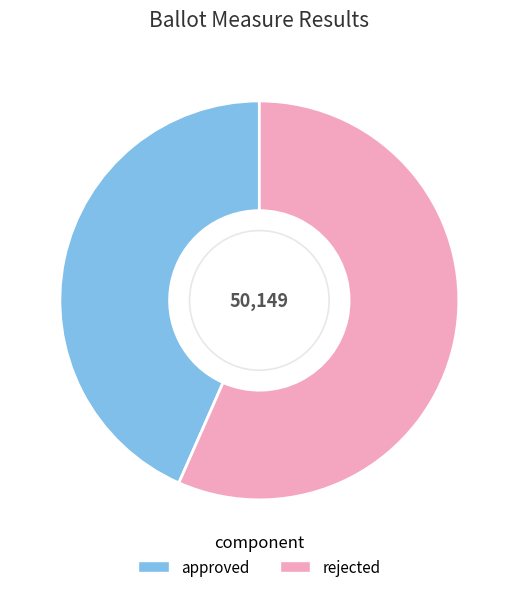

Is the sum of approved and rejected greater than half?

Yes